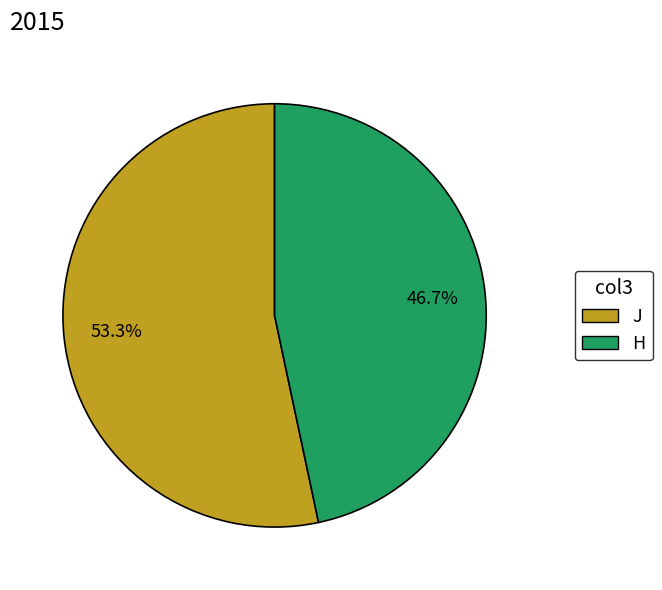

What percentage is NOT represented by J?

46.7%